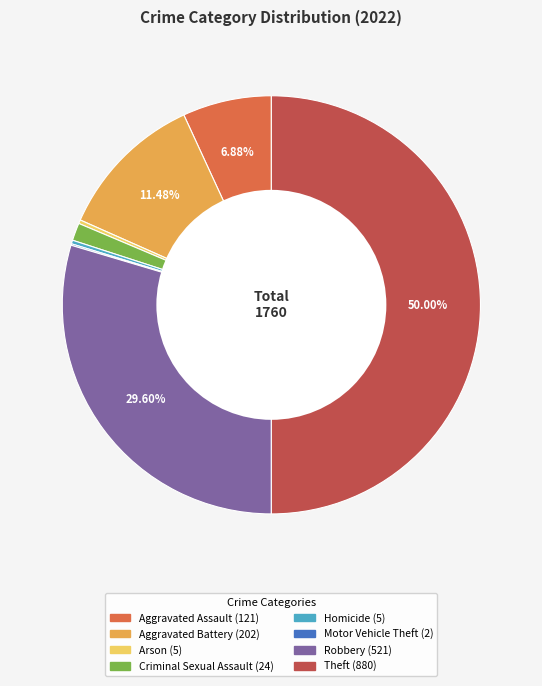

What is the ratio of the value at Theft to the value at Arson?

176.0